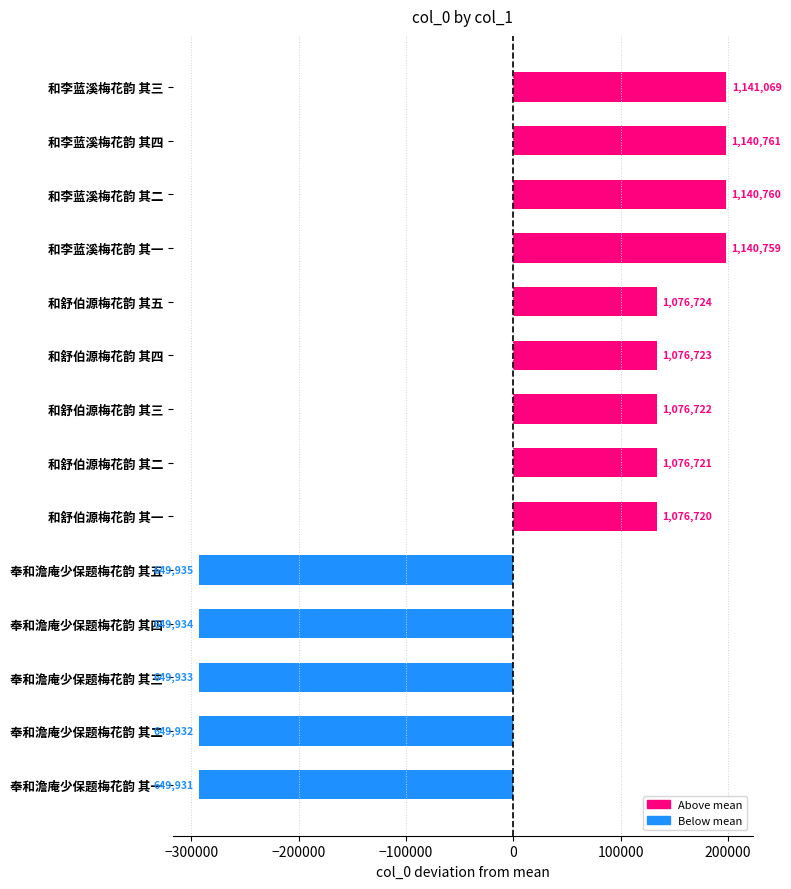

Are the bars horizontal?

Yes